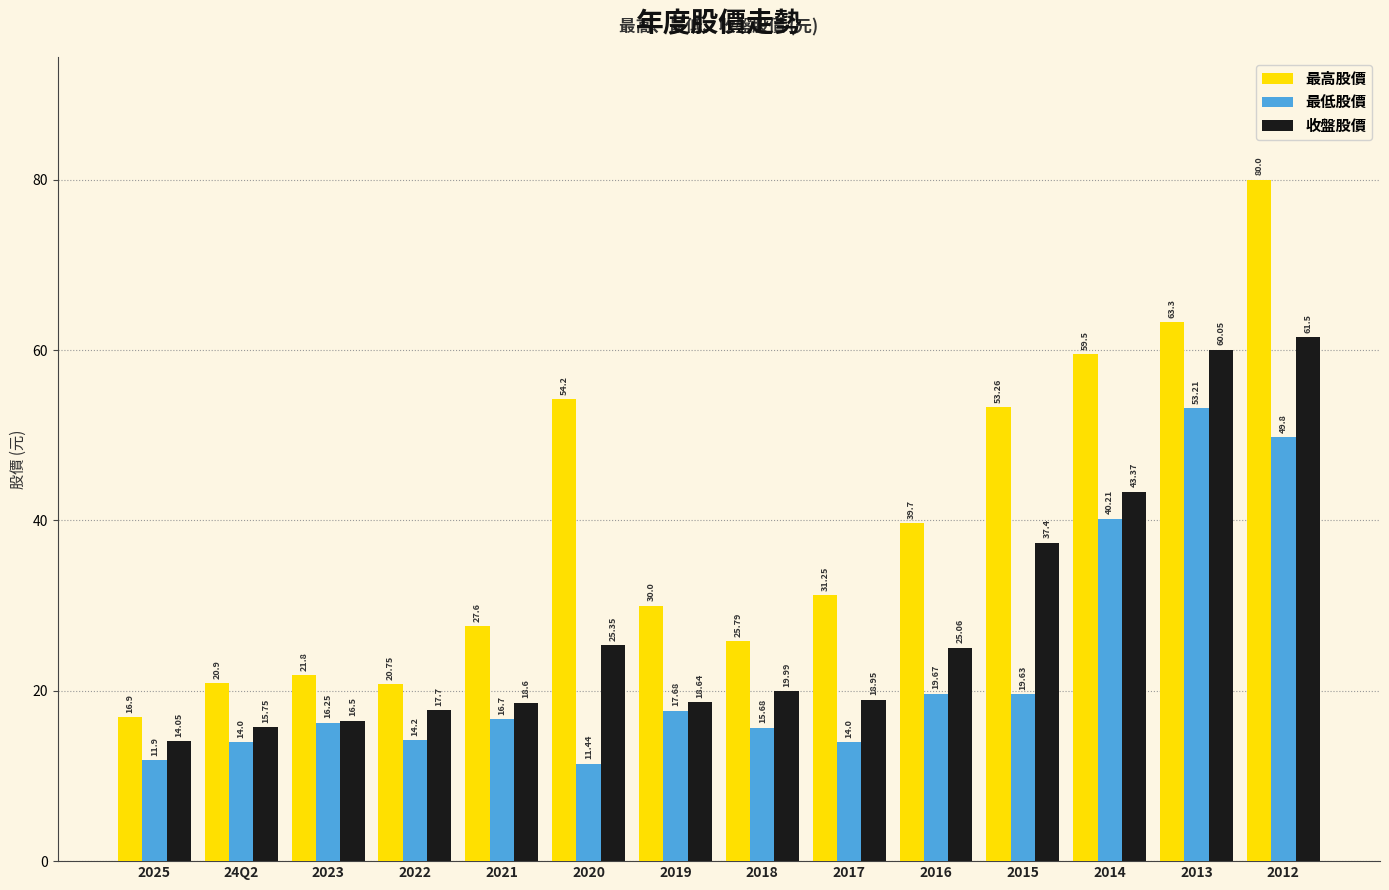

How many groups of bars are there?

14